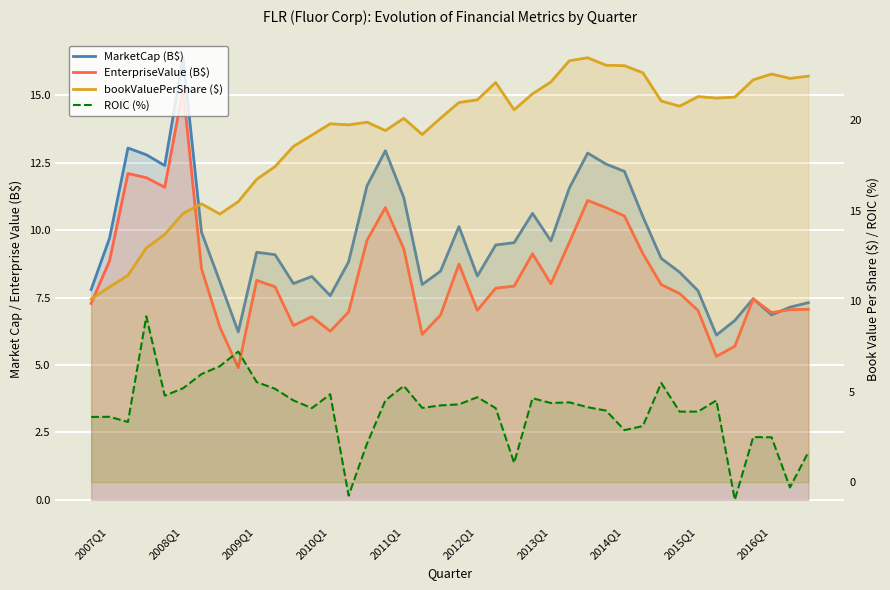

How many values in the EnterpriseValue (B$) series exceed 7?

29